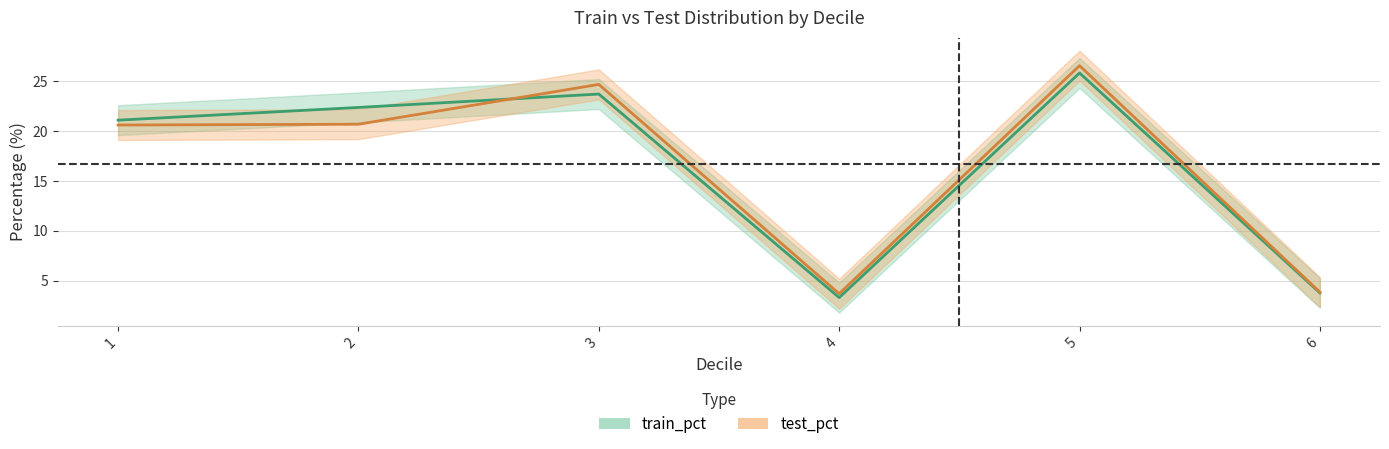

What is the difference between the second highest and second lowest values in the train_pct series?

19.9